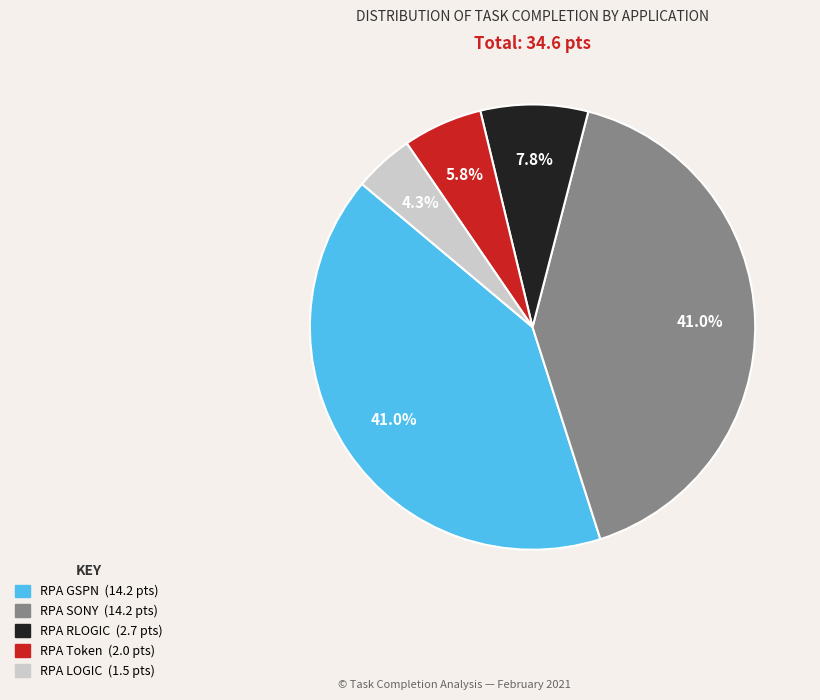

Between RPA Token and RPA LOGIC, which is larger?

RPA Token